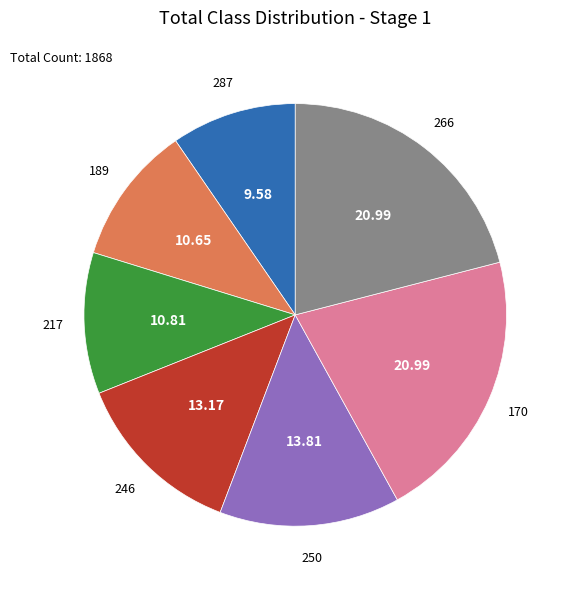

Which has a higher value, 246 or 170?

170